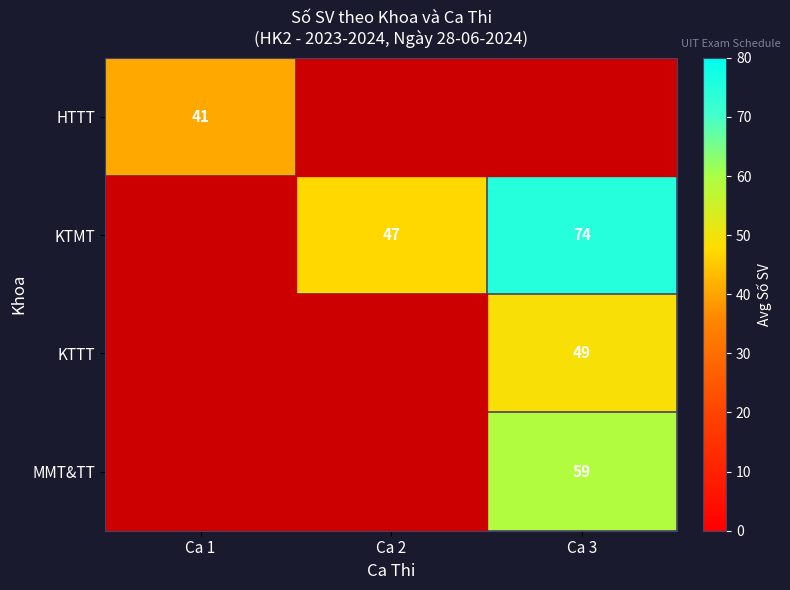

How many data points does each series have?

3